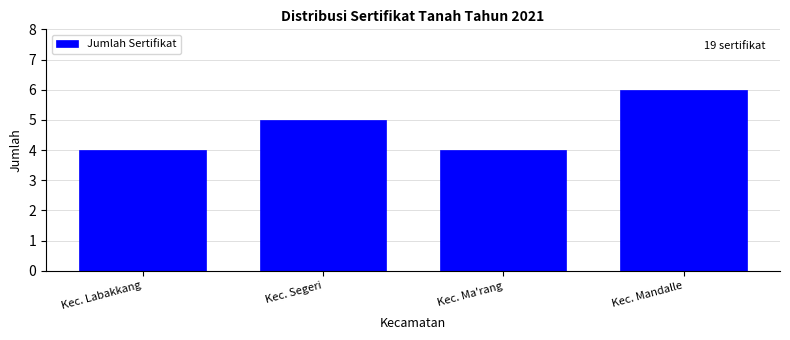

Reading right to left, list all the values displayed in this chart.

Kec. Mandalle=6	Kec. Ma'rang=4	Kec. Segeri=5	Kec. Labakkang=4